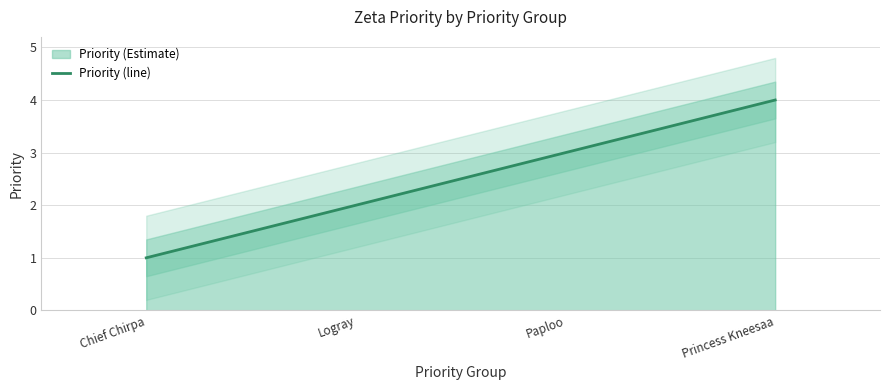

What is the sum of all values?

10